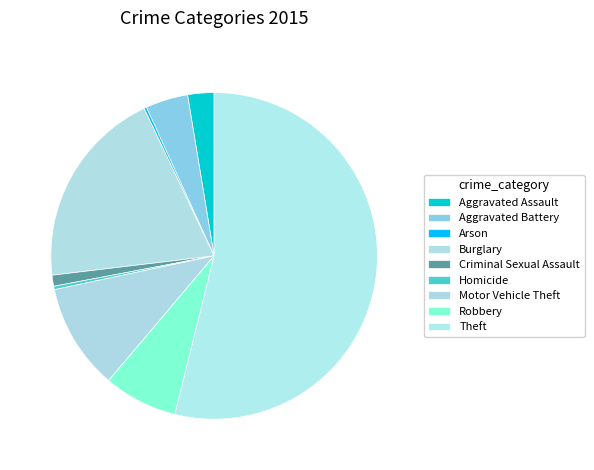

To the nearest percent, what is the average slice percentage?

11%